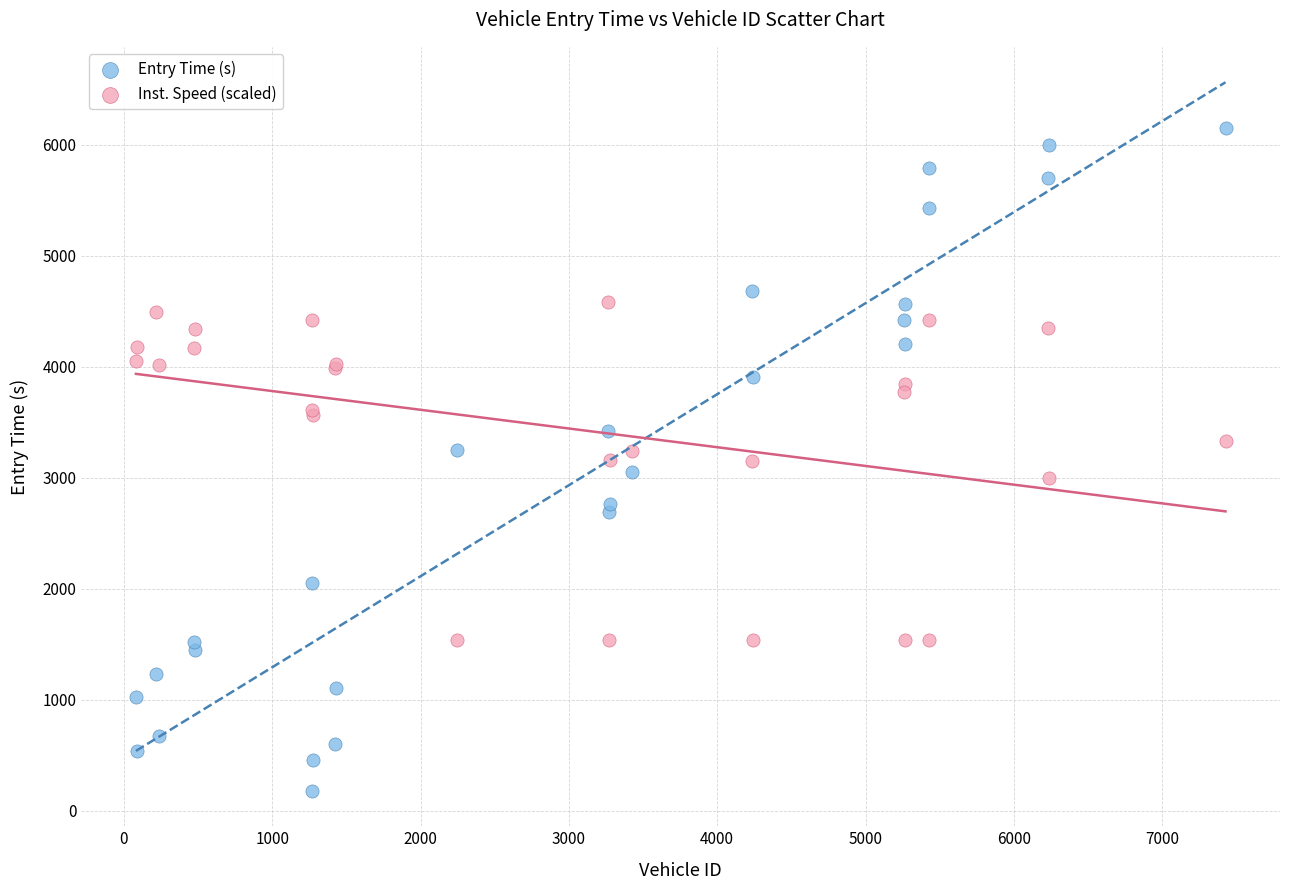

Which series has the largest Y range (max minus min)?

Entry Time (s)